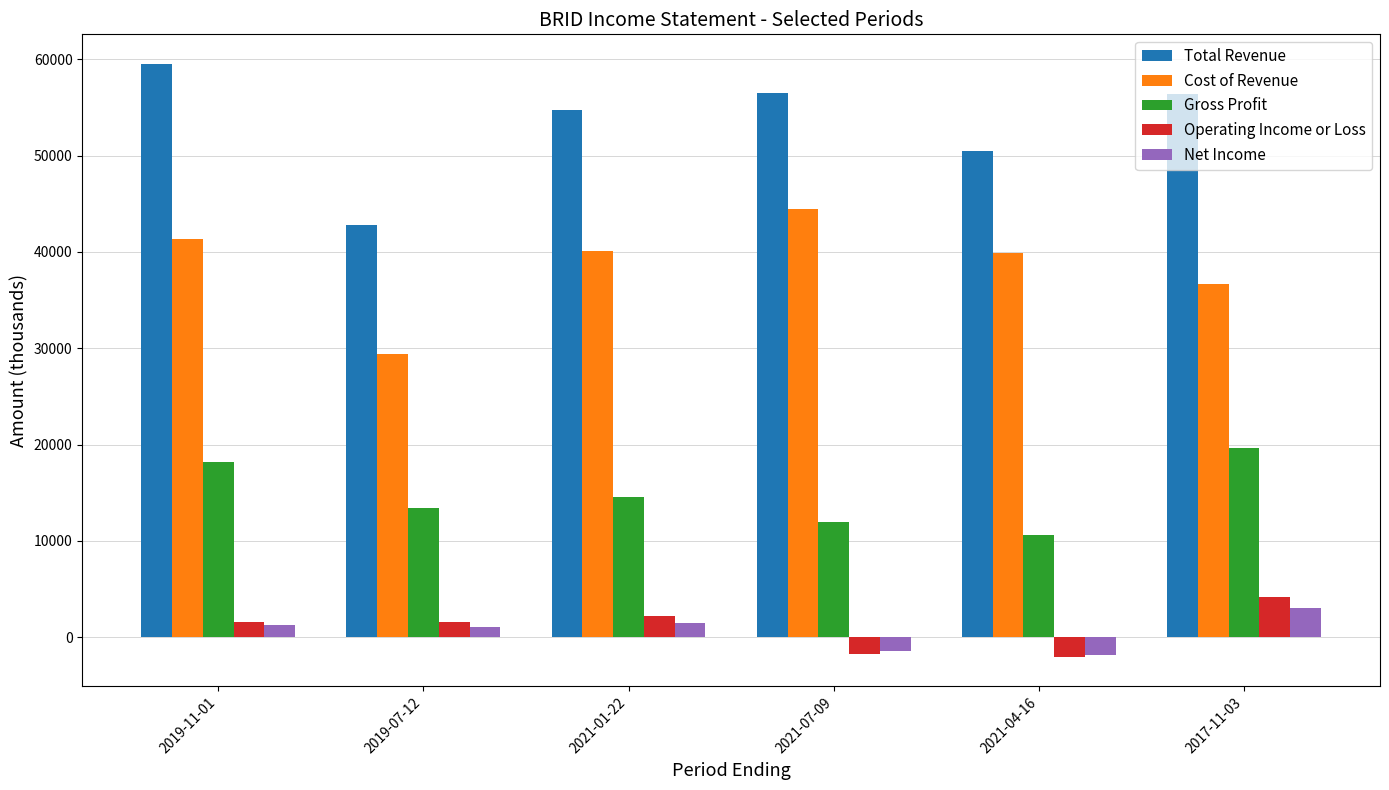

Between 2019-07-12 and 2017-11-03, which series saw the biggest shift?

Total Revenue